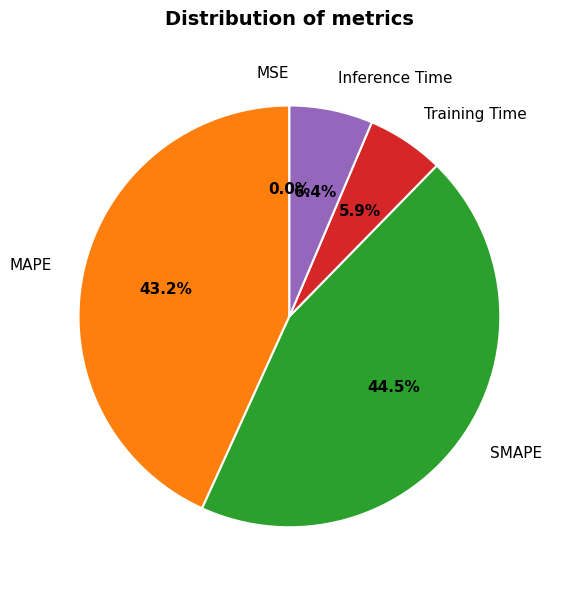

The MAPE slice represents 43% of the pie. True or false?

True